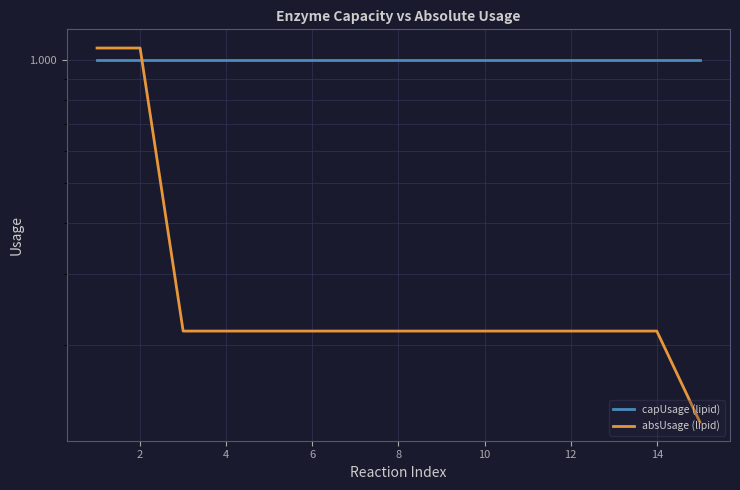

True or false: absUsage (lipid) has more than 1 interior local peaks.

False